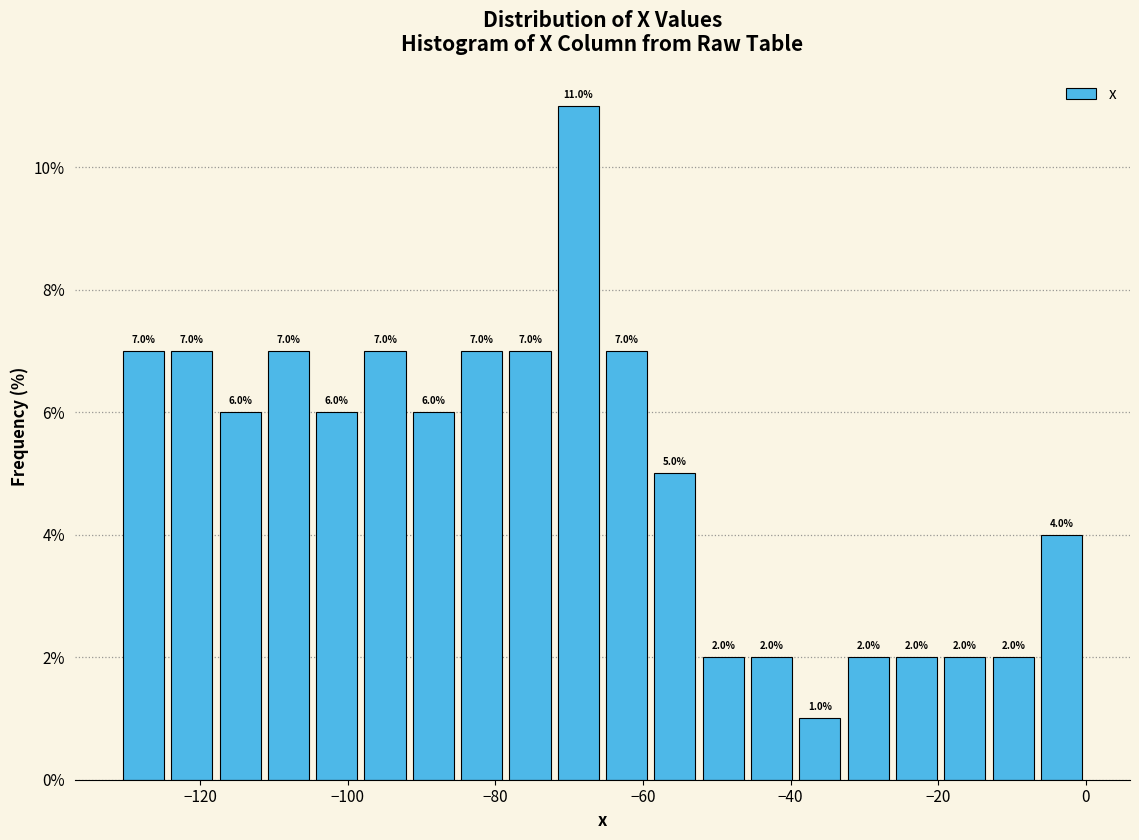

Read against the x-axis, roughly where is the centre of the tallest bar?

-68